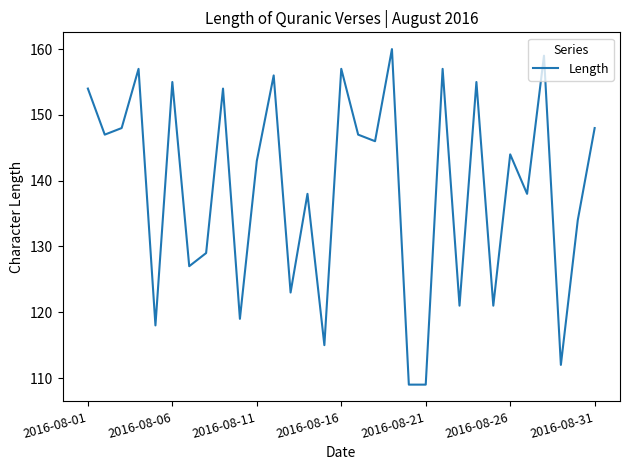

What is the difference between the maximum and minimum values?

51